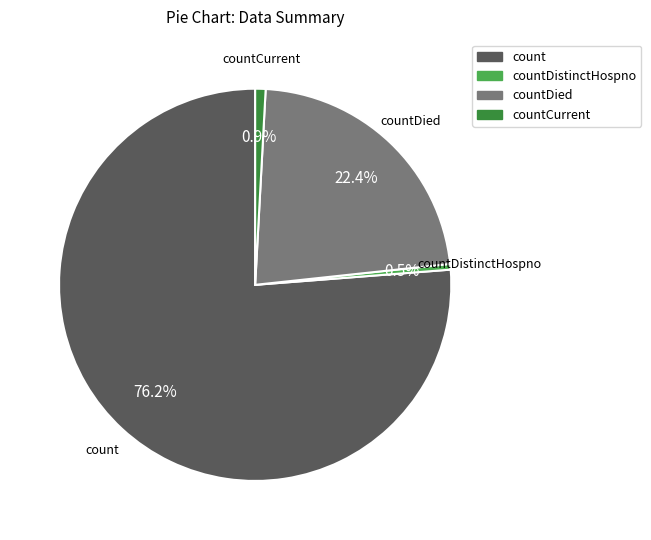

Is there a majority slice in this chart?

Yes